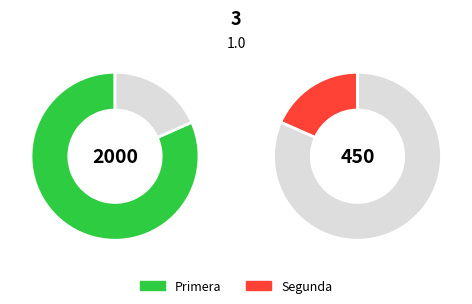

The Primera slice represents 82% of the pie. True or false?

True